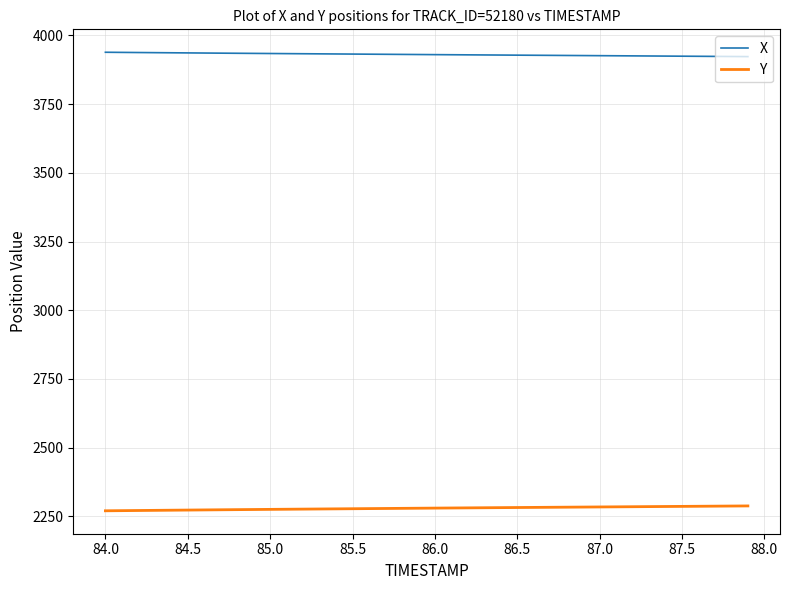

What is the difference between the maximum and minimum values in the Y series?

17.7